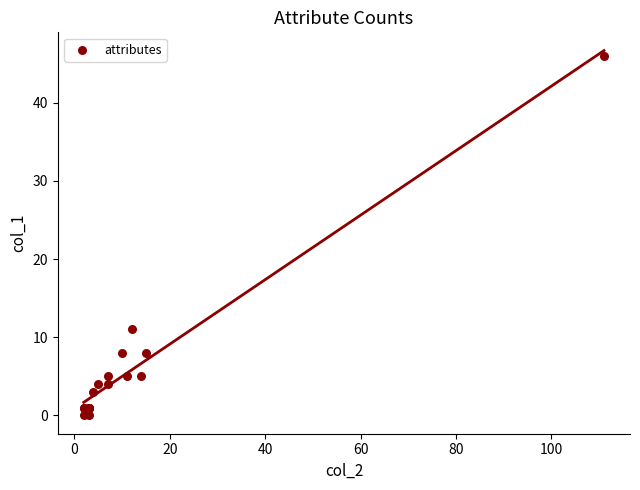

What Y value in the scatter plot is closest to 23?

11